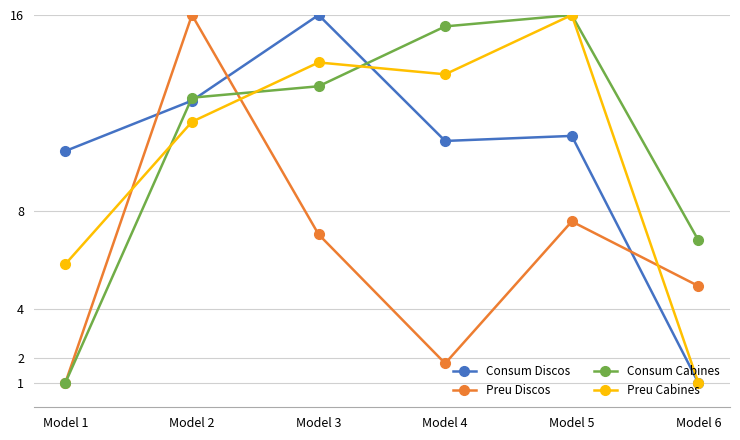

Where is the first local maximum for Preu Cabines?

Model 3